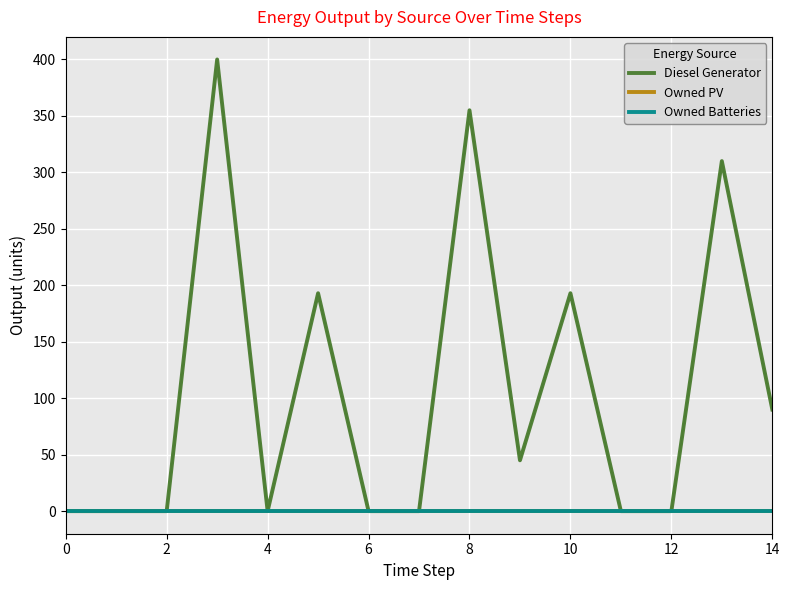

What is the difference between the maximum and minimum values in the Diesel Generator series?

400